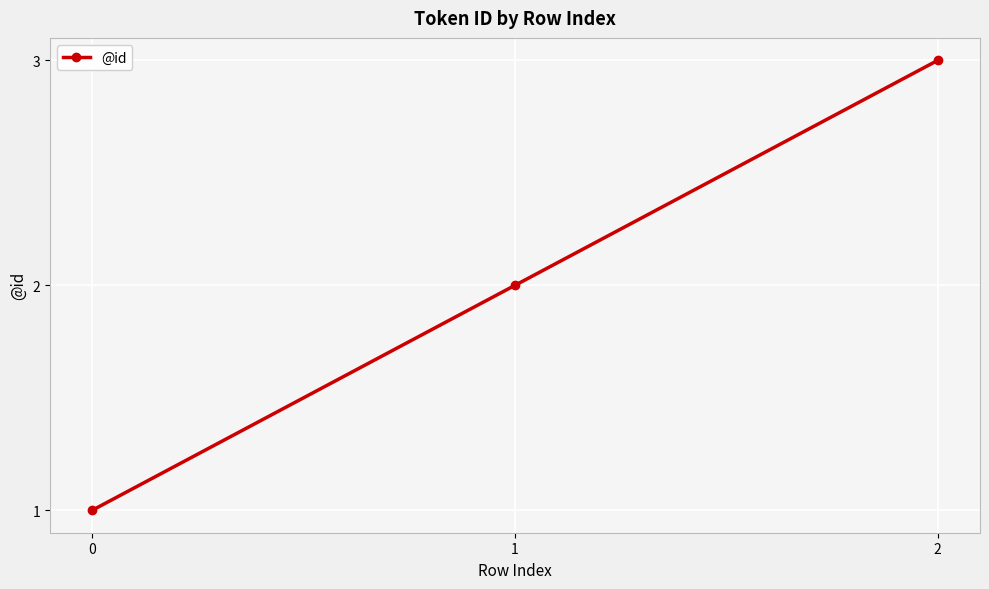

The value at 1 is 0. True or false?

False